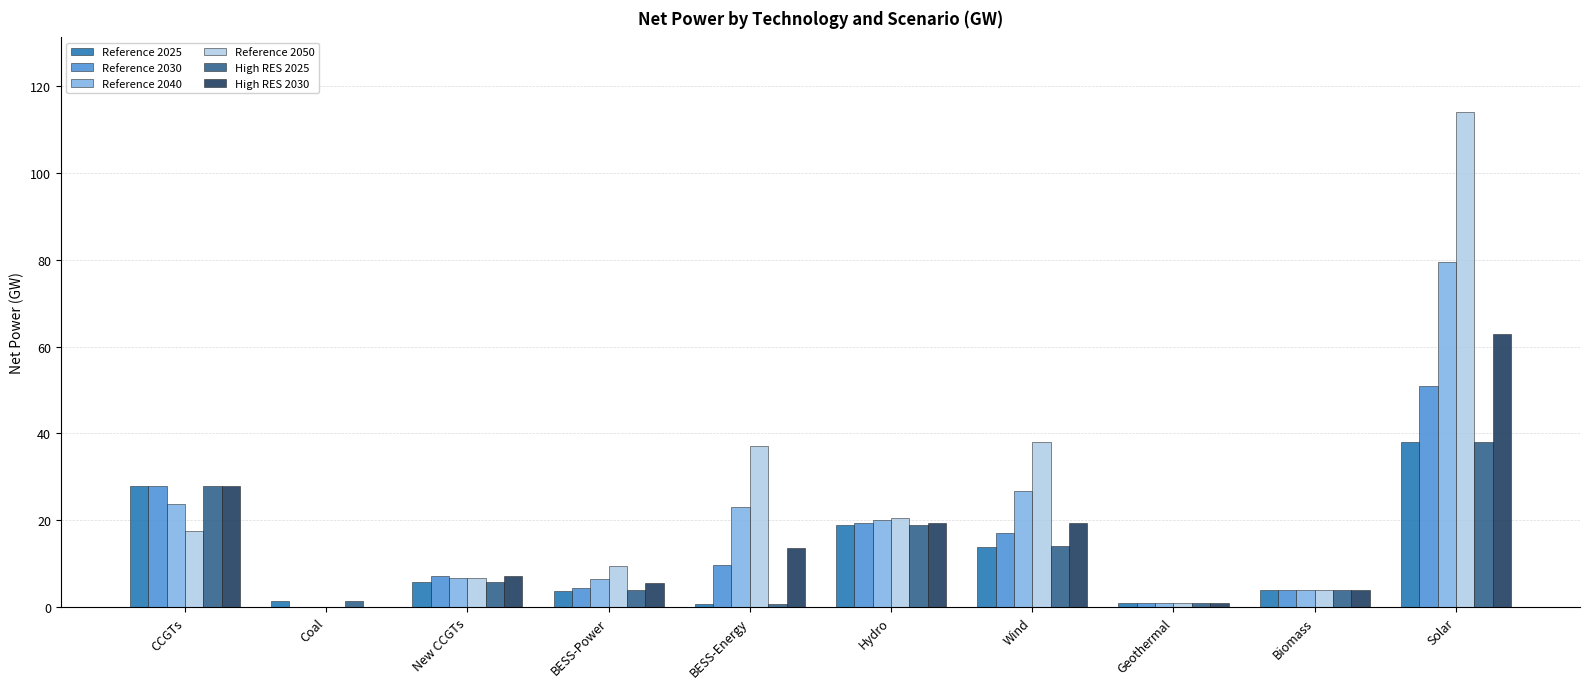

What is the spread (max minus min) of values at CCGTs?

10.4